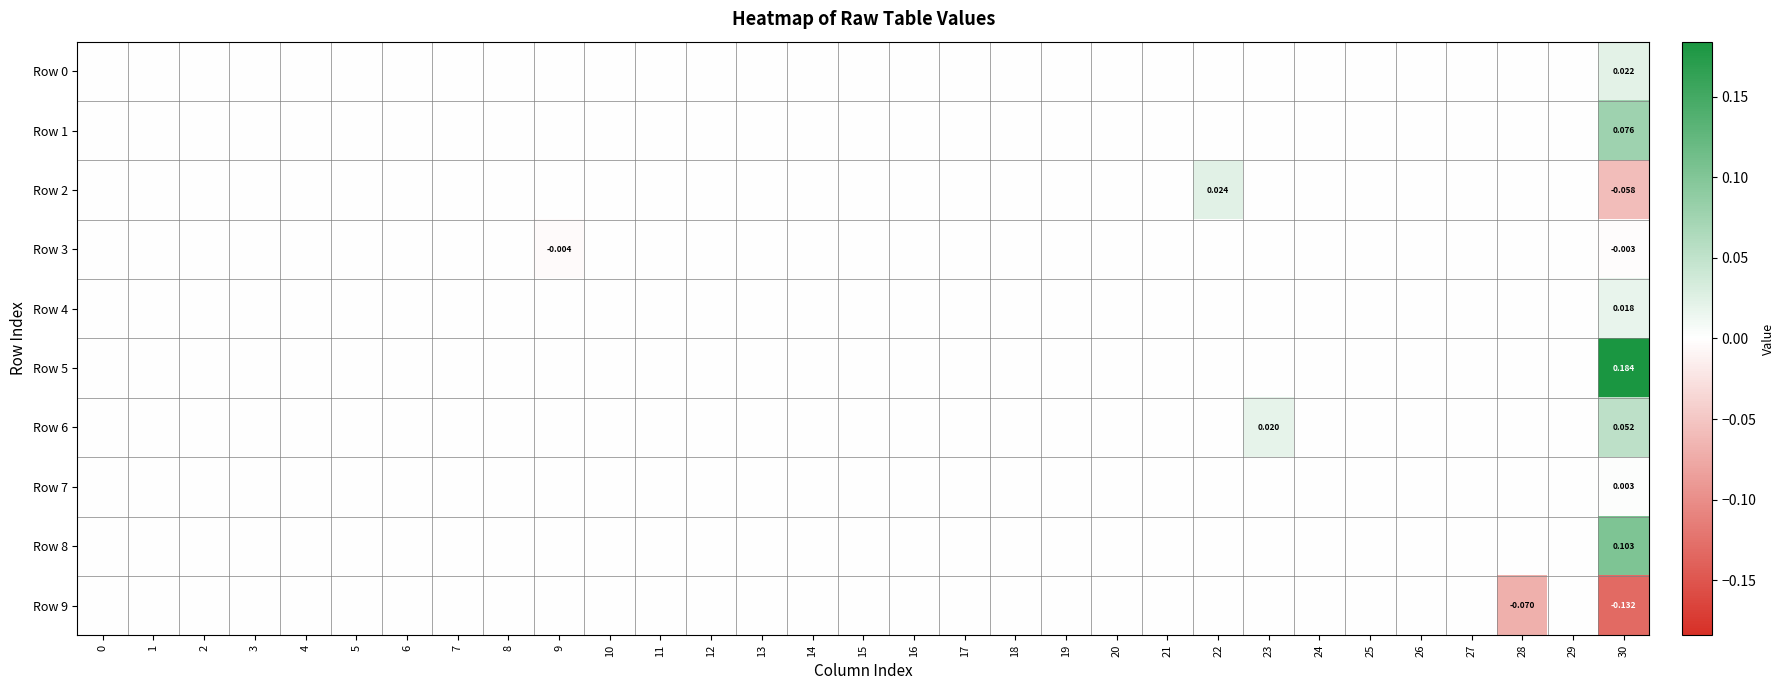

Is the value of Row 8 at 24 greater than the value of Row 5 at 11?

No